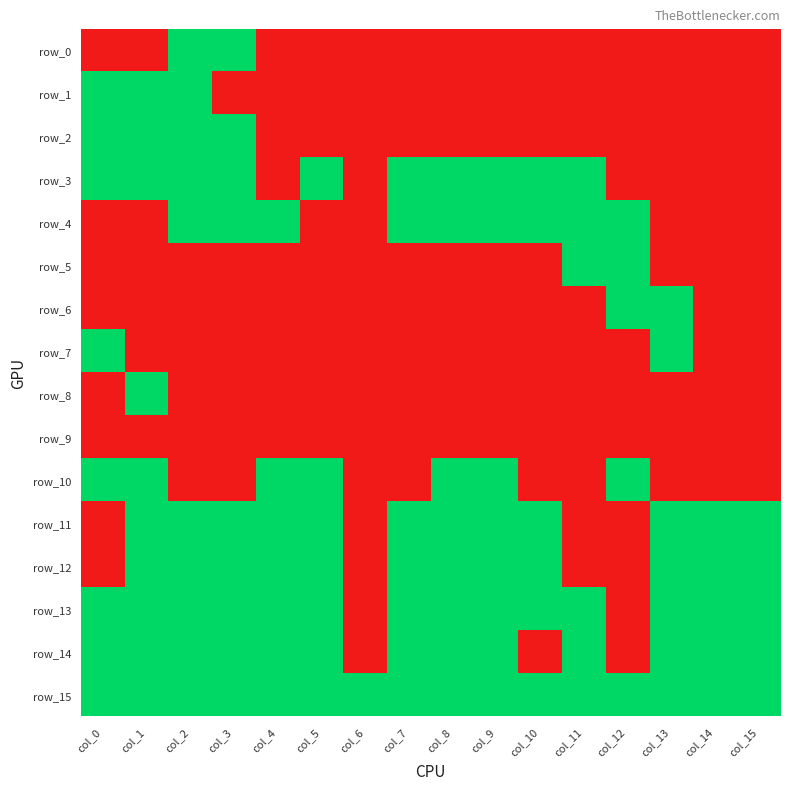

Rank the series by their maximum value, from lowest to highest.

row_9, row_0, row_1, row_2, row_3, row_4, row_5, row_6, row_7, row_8, row_10, row_11, row_12, row_13, row_14, row_15